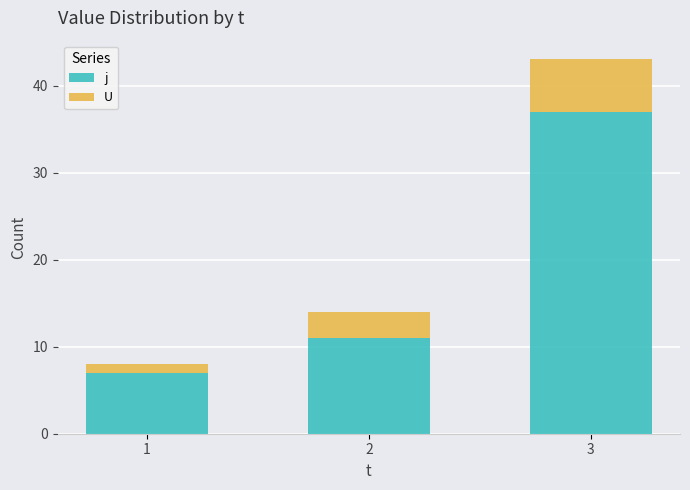

What is the lowest value of the j series?

7